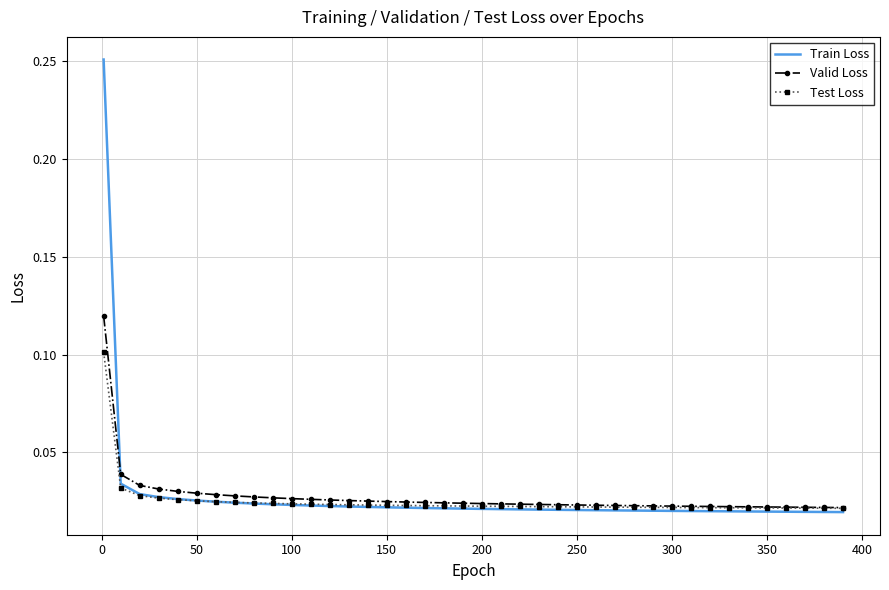

Rank the series by their maximum value, from highest to lowest.

Train Loss, Valid Loss, Test Loss